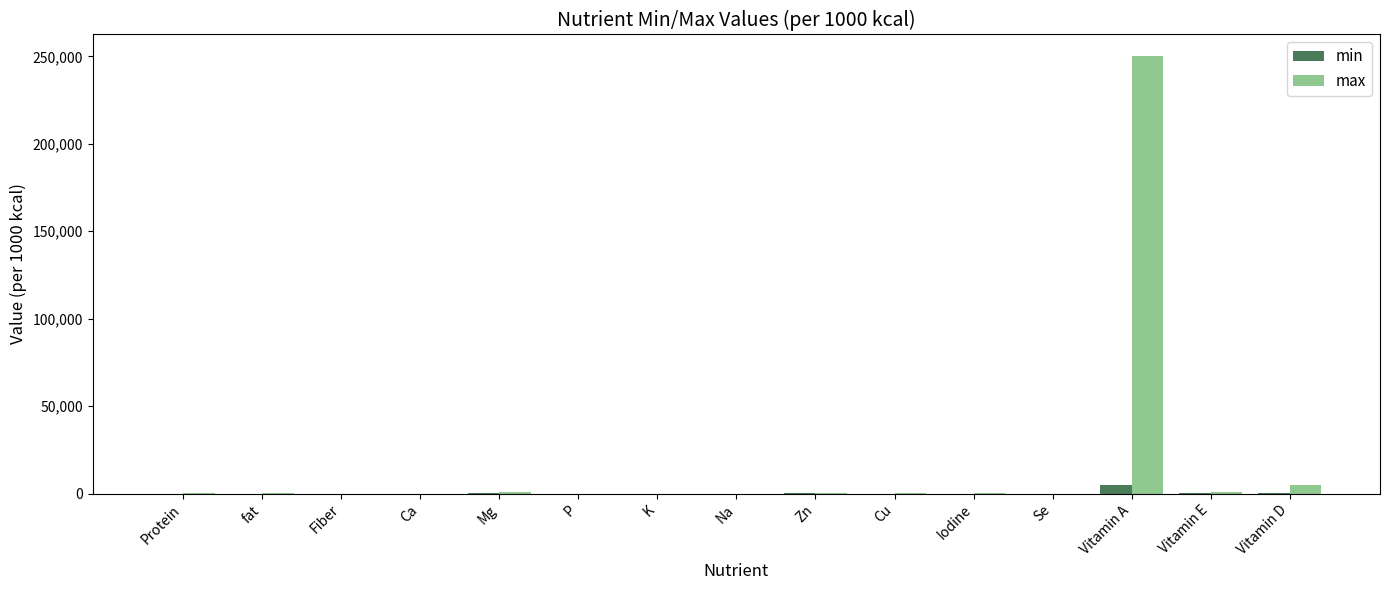

The min series shows 9.0 at fat. True or false?

True